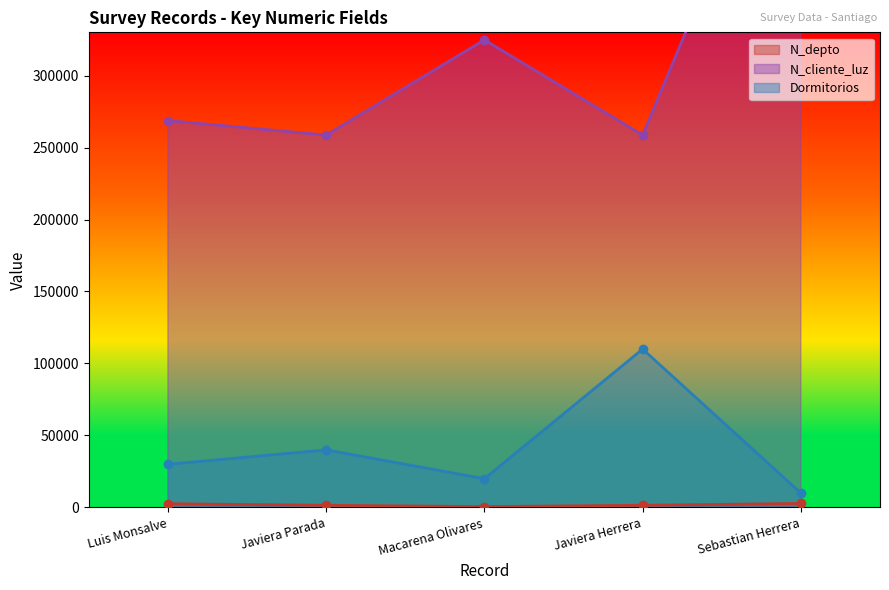

Reading left to right, list all the values displayed in this chart.

N_depto: 2608	1508	630	1523	2800
N_cliente_luz: 268734	258663	324732	258663	521566
Dormitorios: 30000	40000	20000	110000	10000